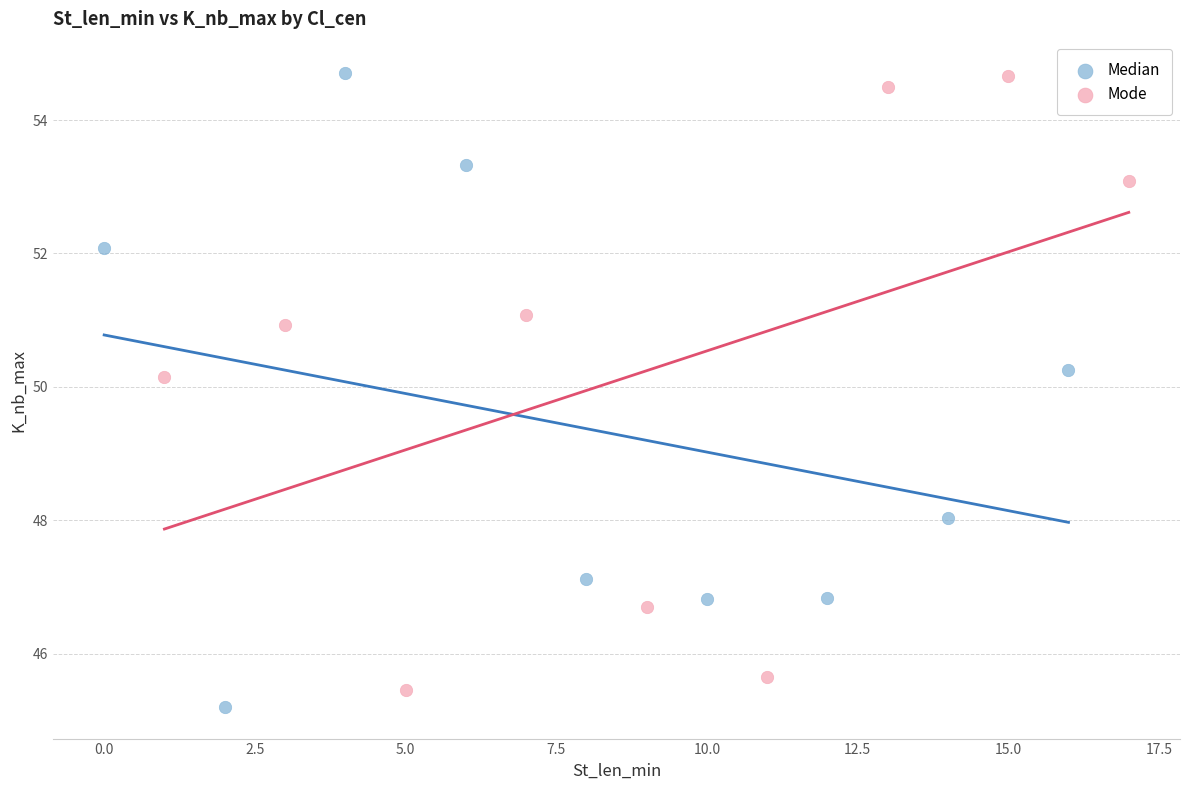

Which series has the widest spread of Y values?

Median